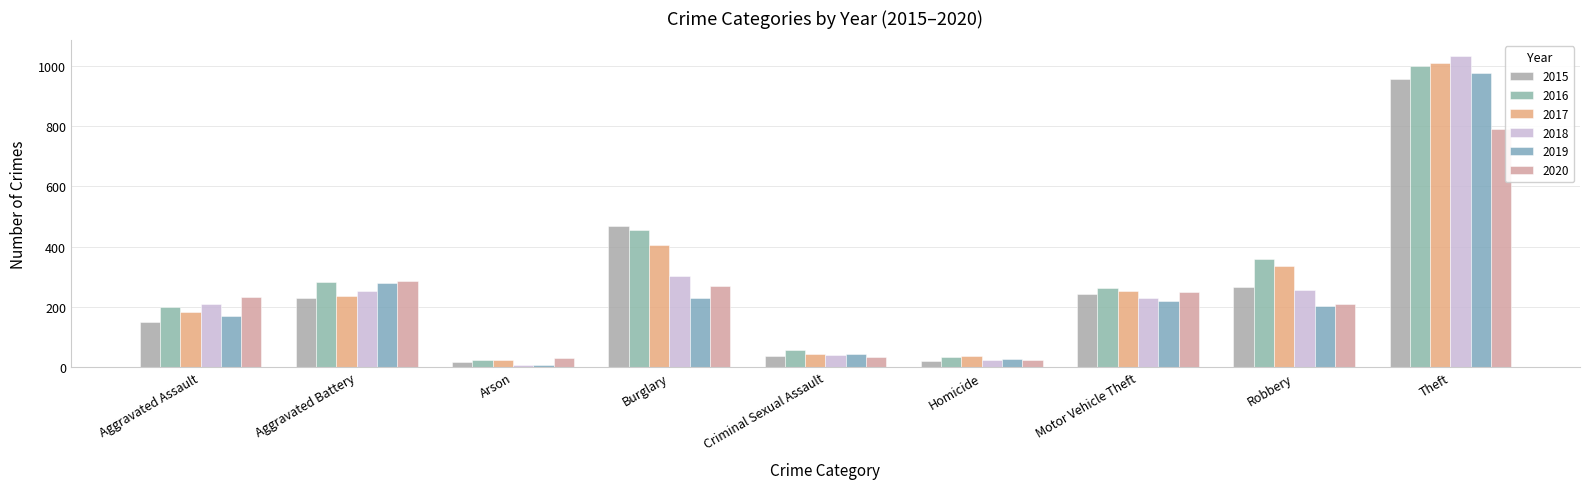

Which category has the highest value across all series?

Theft